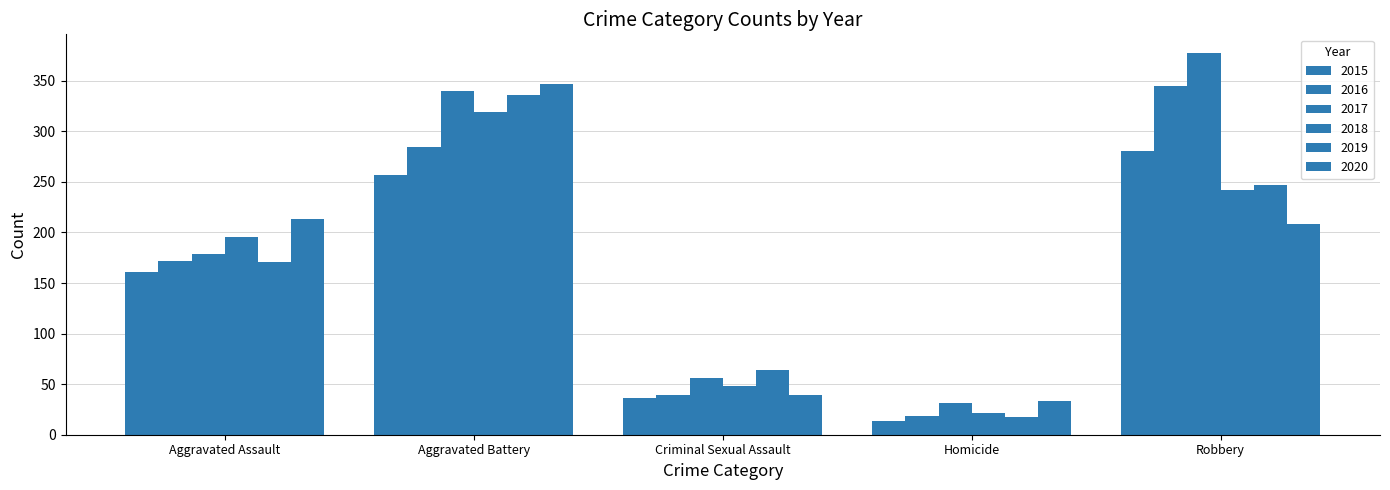

What is the greatest value displayed?

377